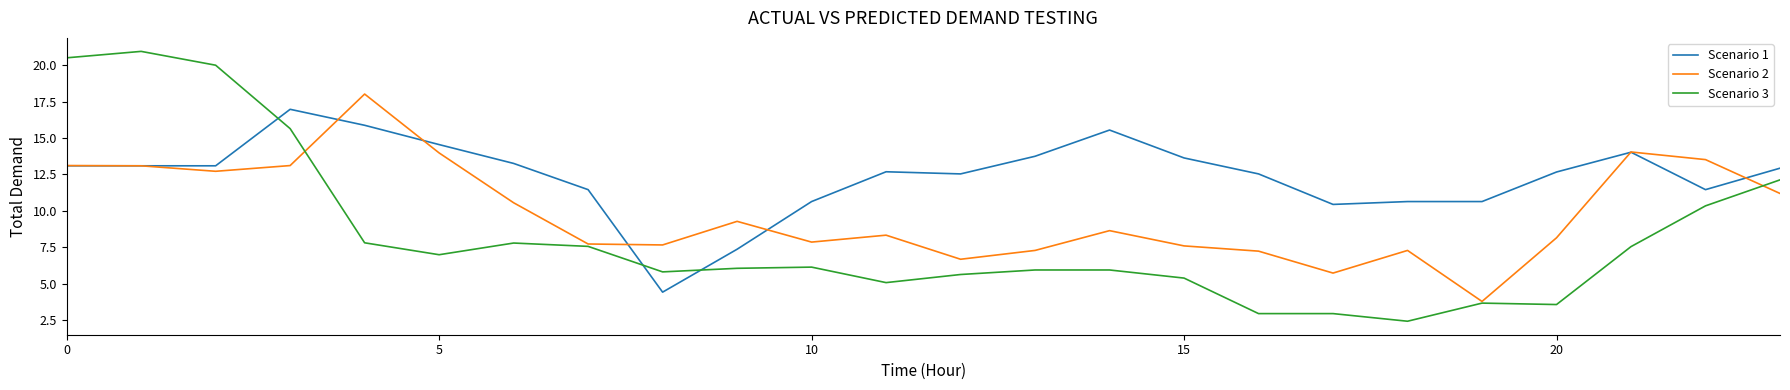

What is the minimum value for Scenario 2?

3.8